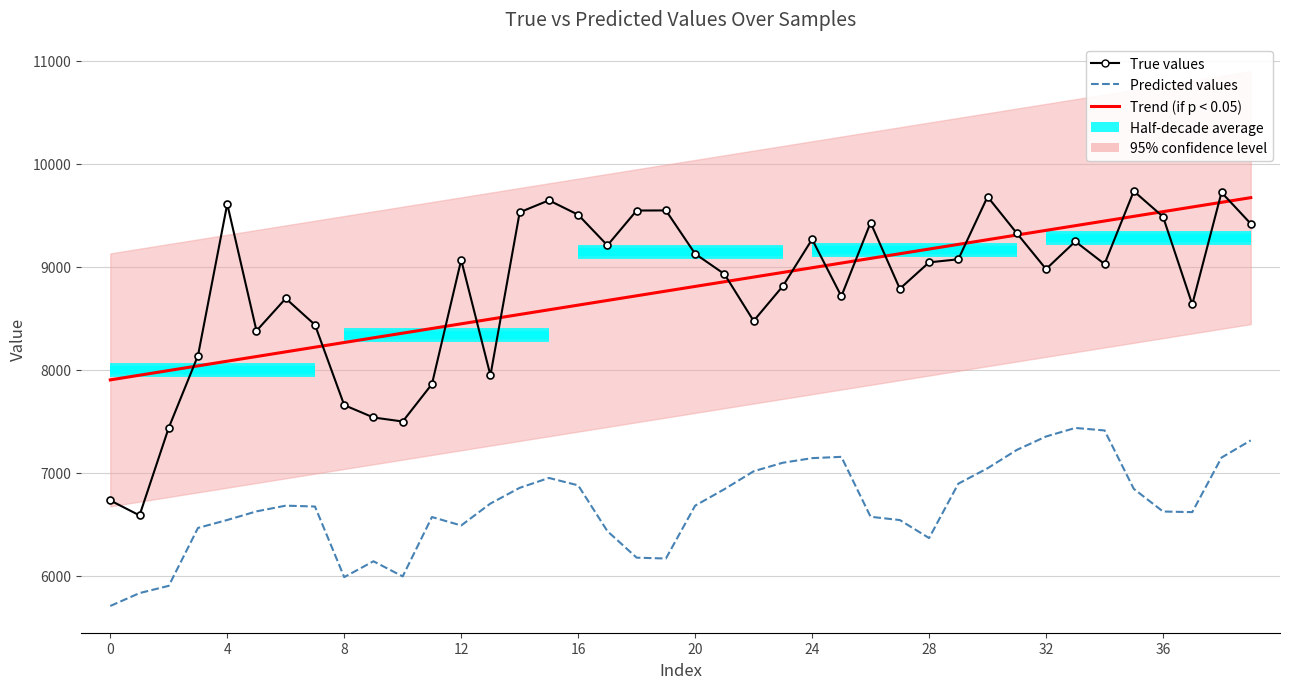

At which category is the sum across all series the highest?

38